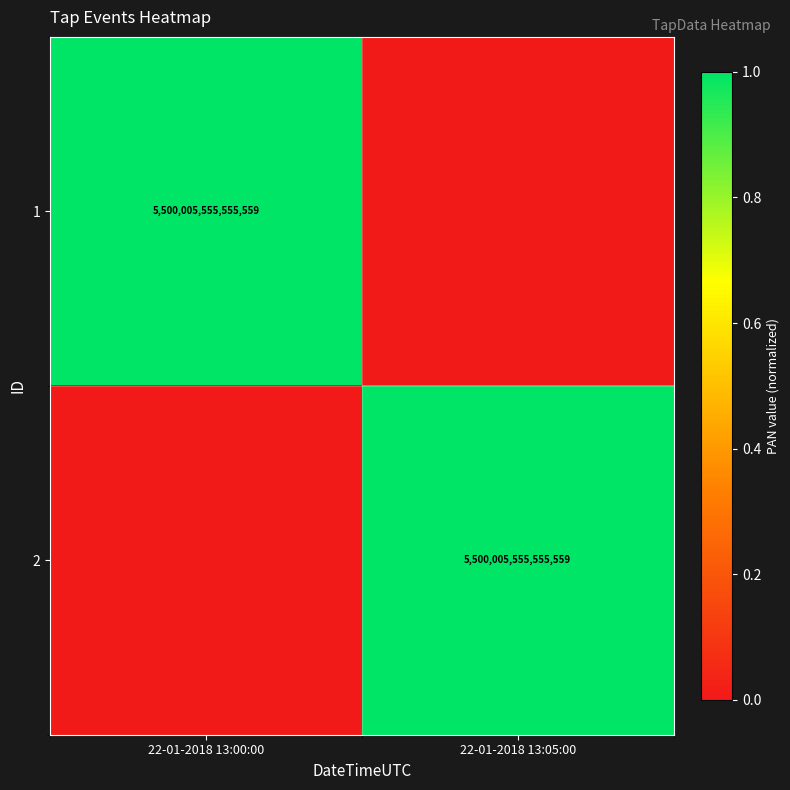

Is it true that 2 equals 5500005555555559 at 22-01-2018 13:05:00?

True